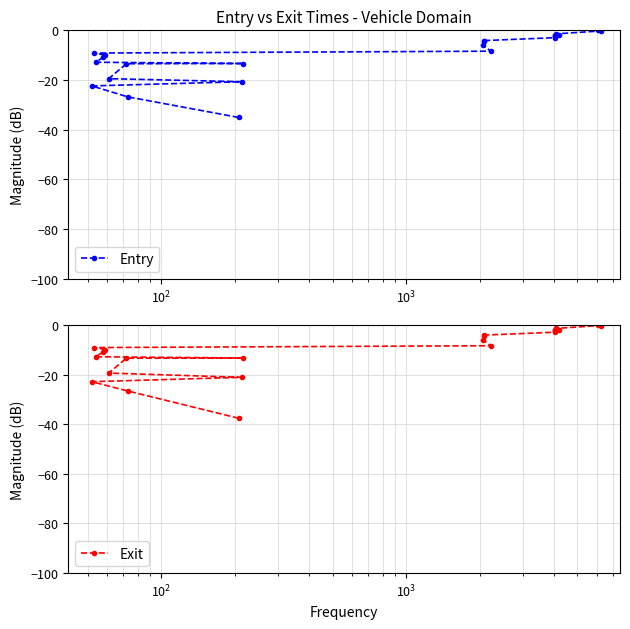

What is the minimum value for Entry?

-35.1